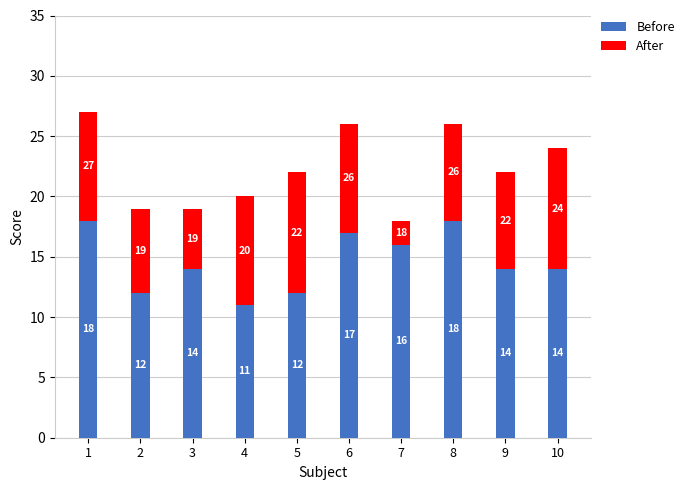

True or false: Before has a value of 12 at 5.

True